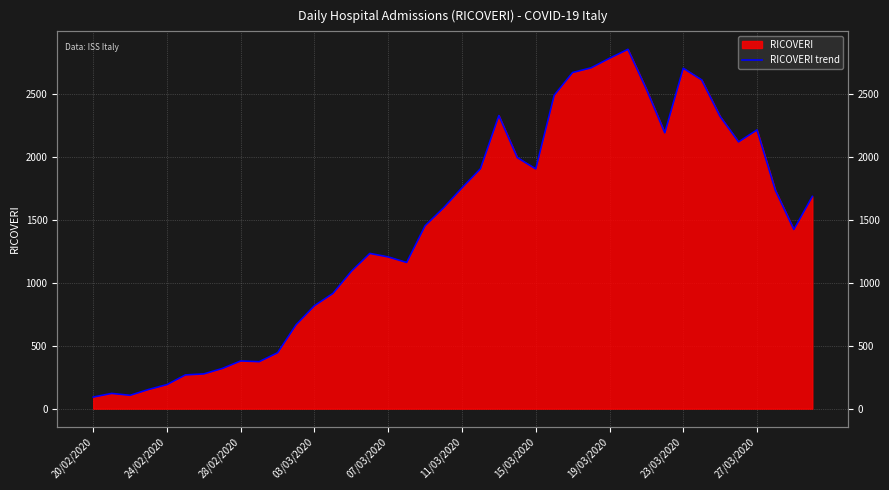

True or false: the data has more than 2 interior local peaks.

True